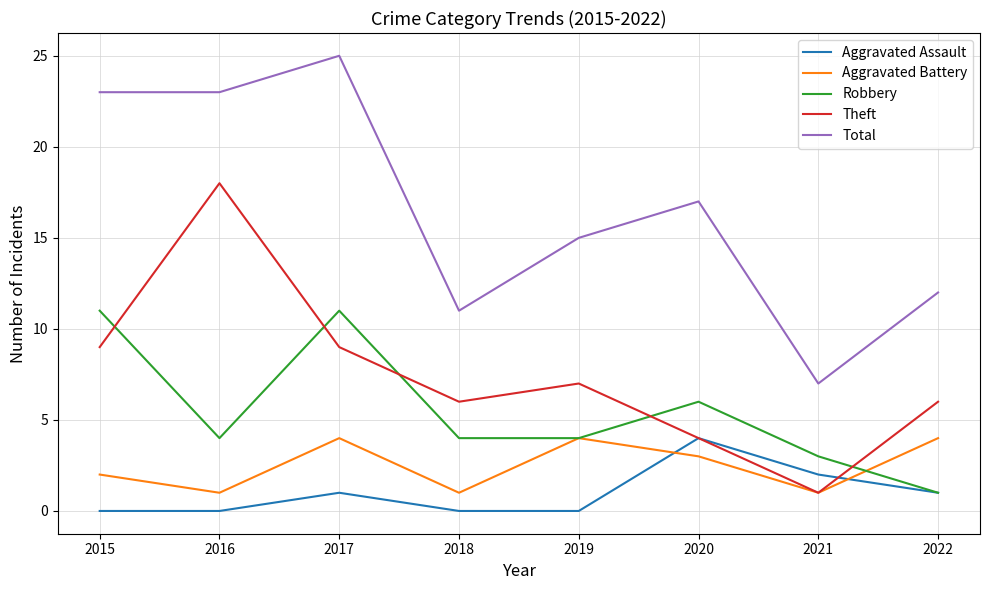

What value does the Theft series have at 2015?

9